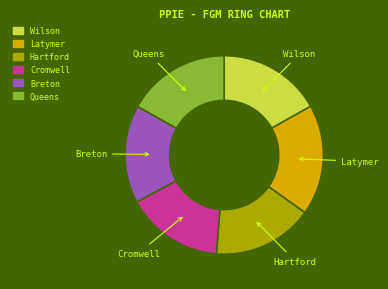

What is the largest slice in the pie chart?

Latymer